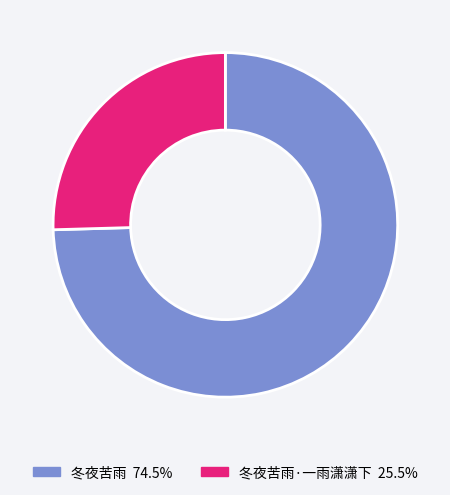

Is there a majority slice in this chart?

Yes